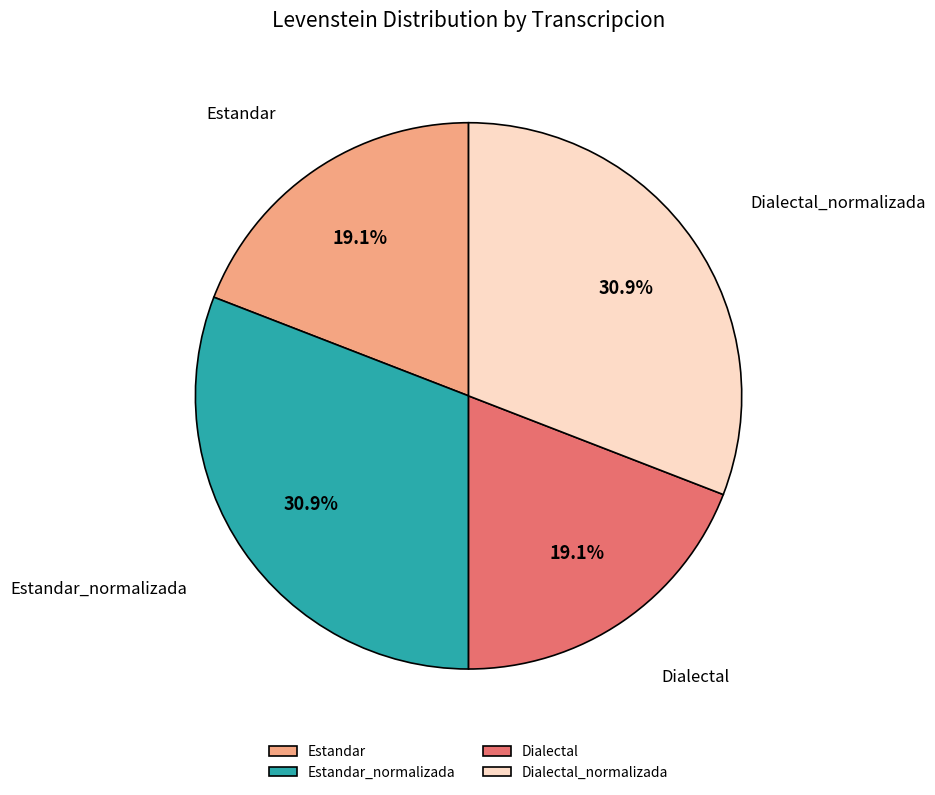

Does Dialectal account for over 50% of the chart?

No